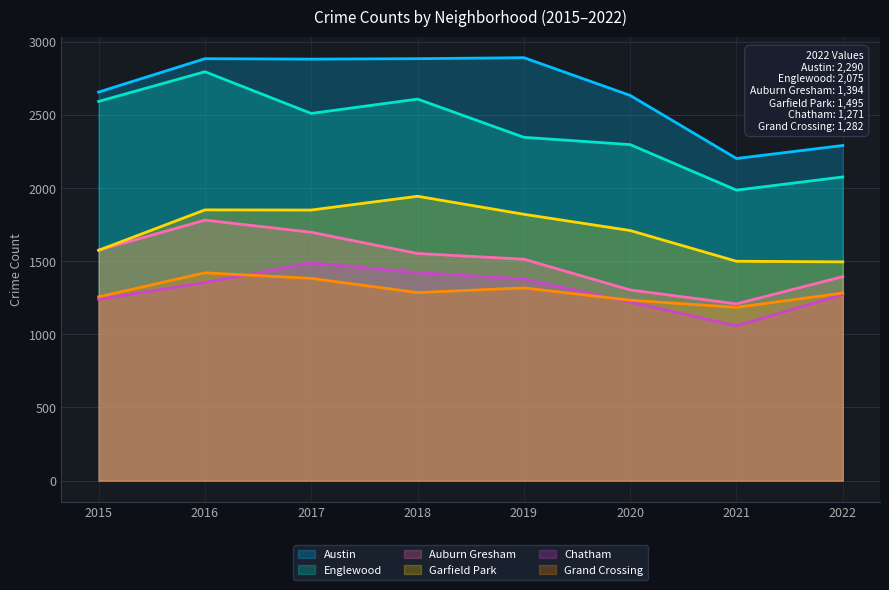

The Austin series shows 4670 at 2015. True or false?

False